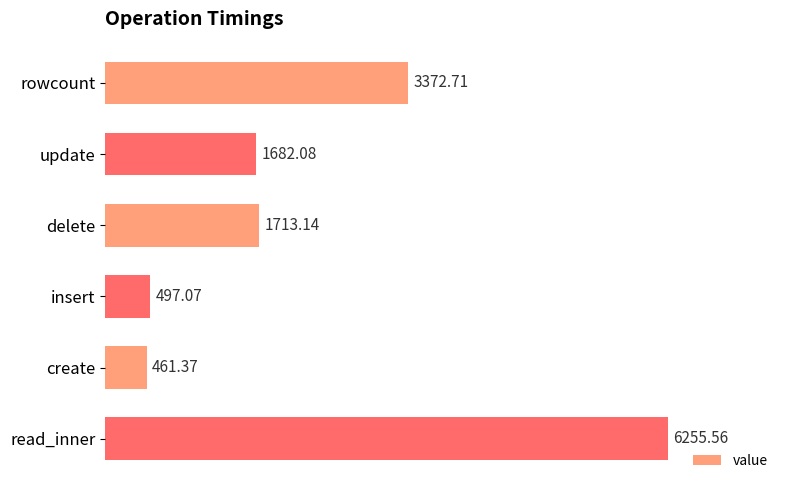

What is the change in value from update to delete?

+31.1